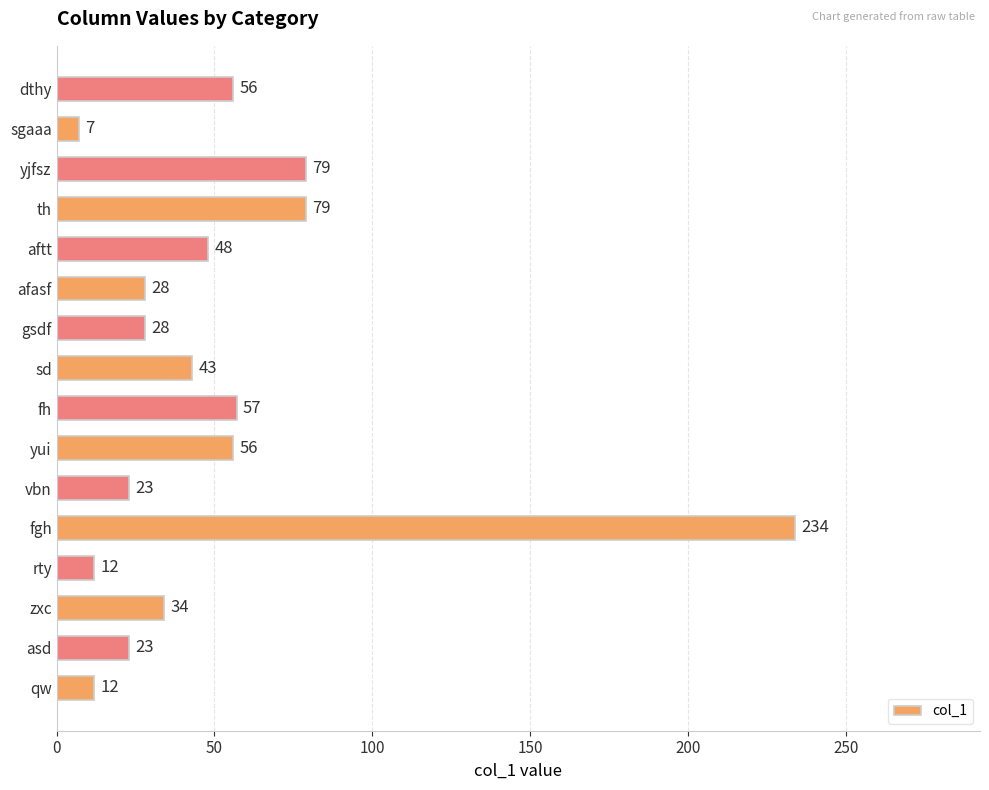

True or false: the data shows 33 at dthy.

False